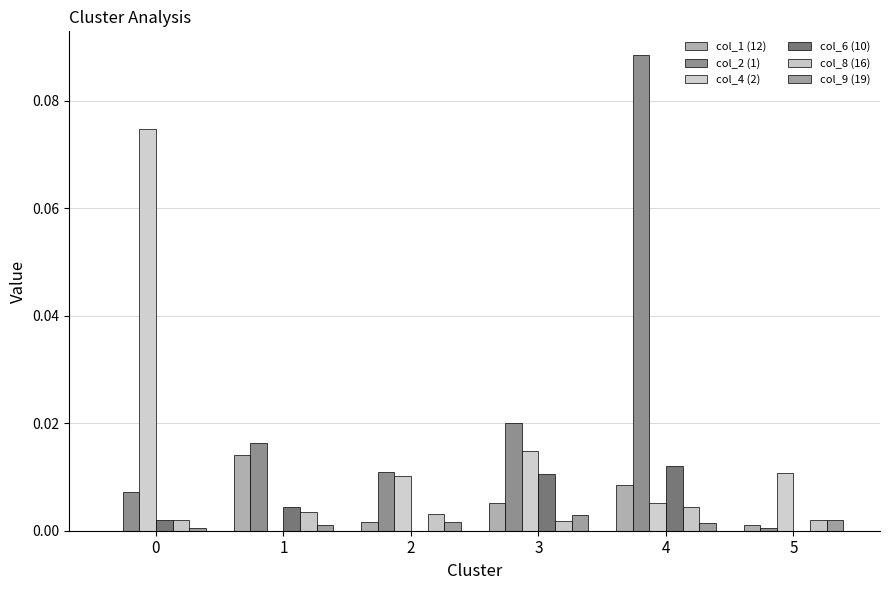

Is the value of col_9 (19) at 1 greater than the value of col_1 (12) at 1?

No